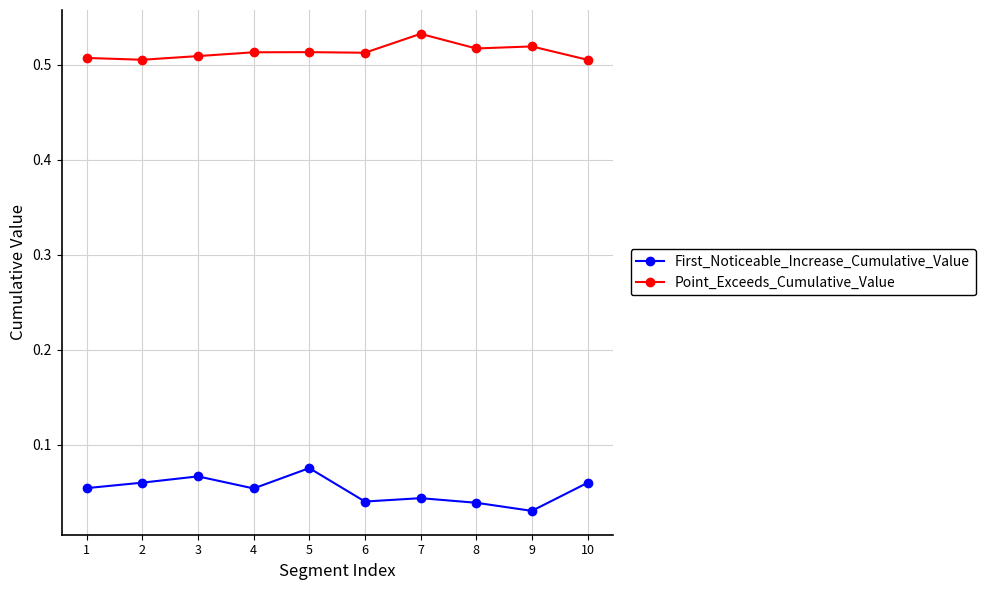

What are all the series names shown in the legend?

First_Noticeable_Increase_Cumulative_Value, Point_Exceeds_Cumulative_Value